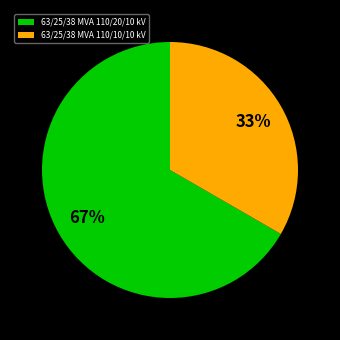

Is the sum of 63/25/38 MVA 110/20/10 kV and 63/25/38 MVA 110/10/10 kV greater than half?

Yes